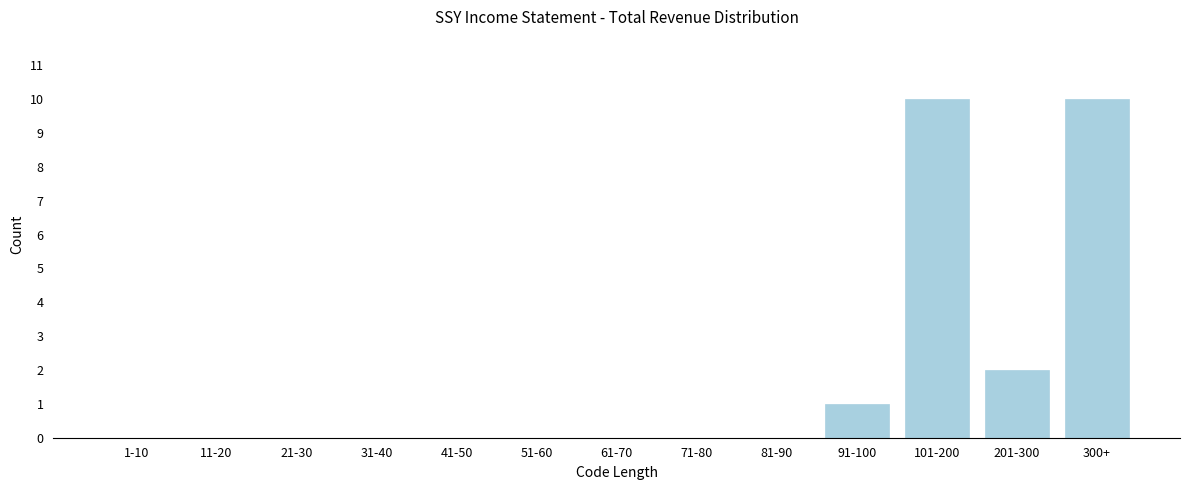

Reading left to right, extract all data points from this chart.

1-10=0	11-20=0	21-30=0	31-40=0	41-50=0	51-60=0	61-70=0	71-80=0	81-90=0	91-100=1	101-200=10	201-300=2	300+=10